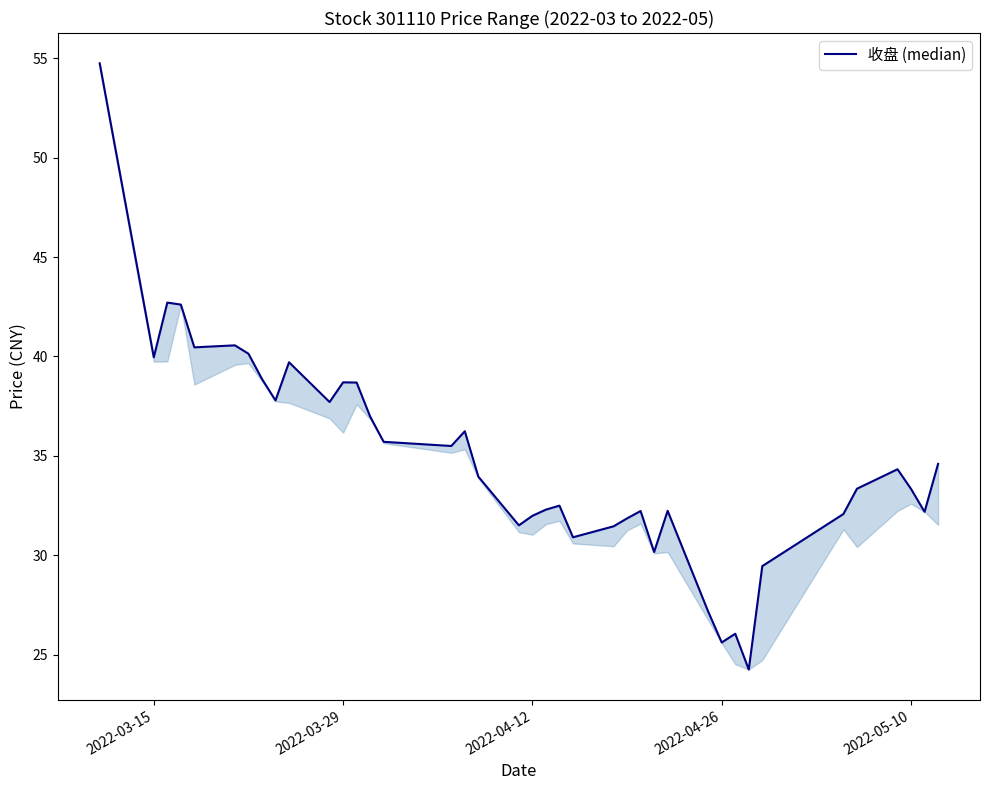

How many data points are less than 34?

20